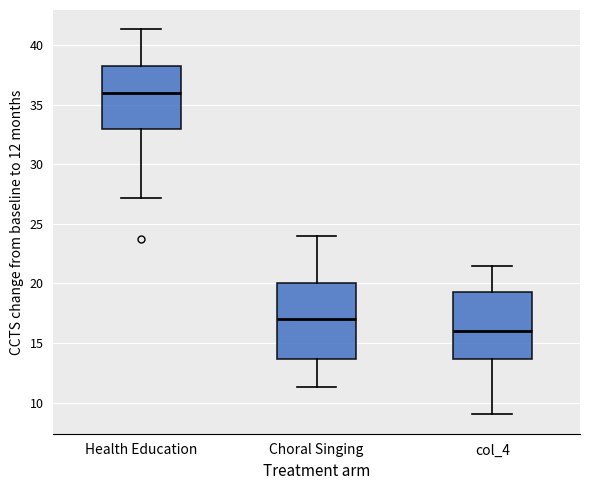

Where does the median line of the box for Choral Singing sit on the y-axis? The values are not printed on the chart, so give them approximately, as read against the axis.

17.0